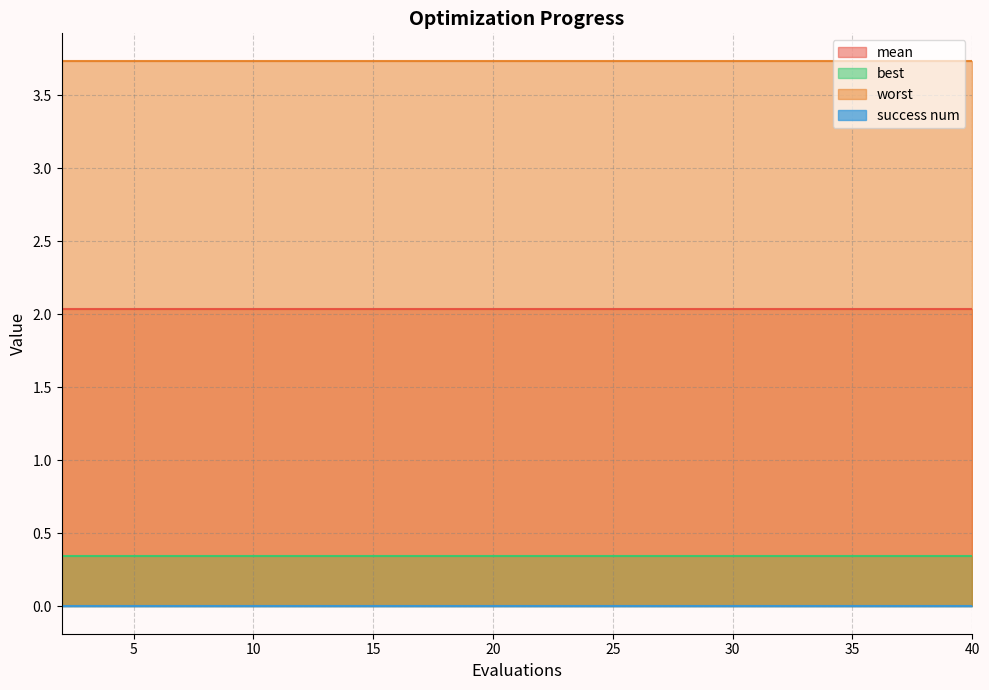

At which category is the sum across all series the highest?

2